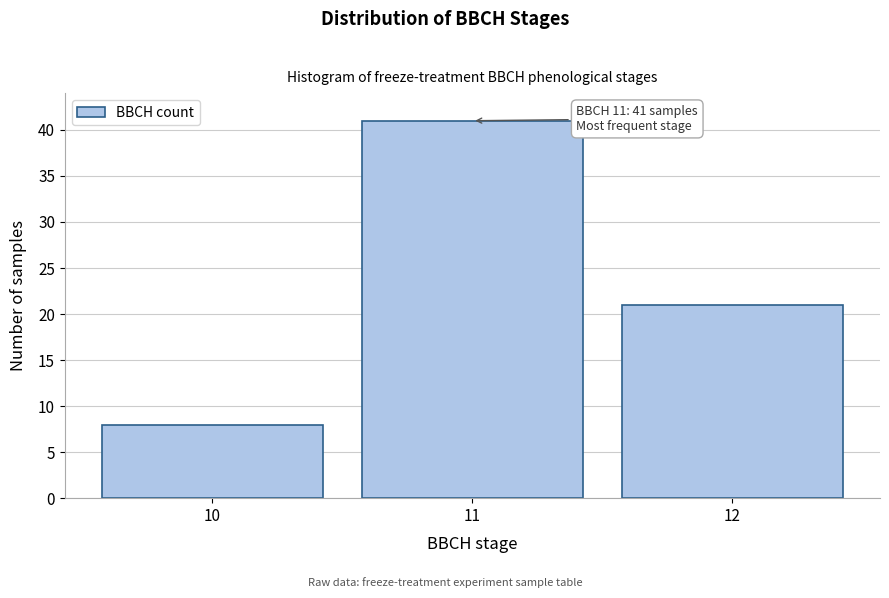

Over which range of the x-axis is the bar tallest?

10.5 to 11.5